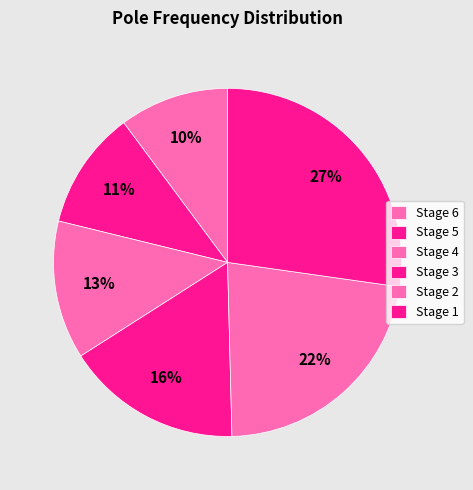

To the nearest percent, what is the combined percentage of Stage 2 and Stage 6?

33%